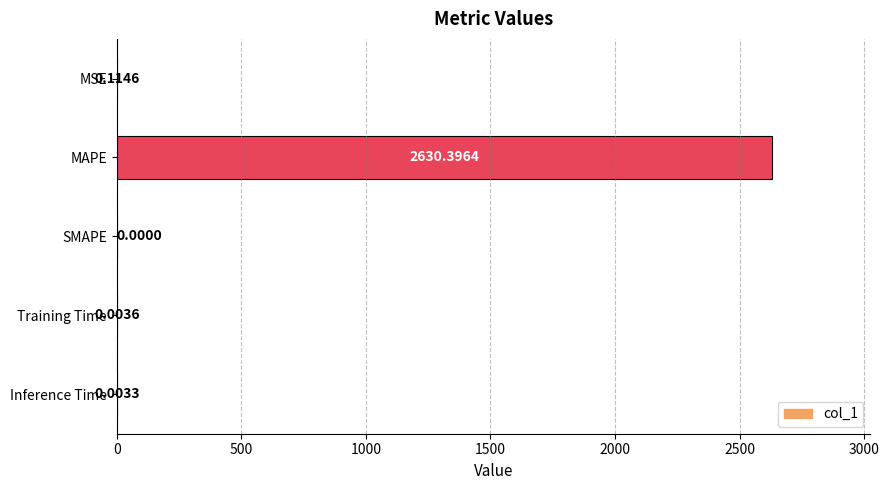

Which has a higher value, Training Time or MSE?

MSE